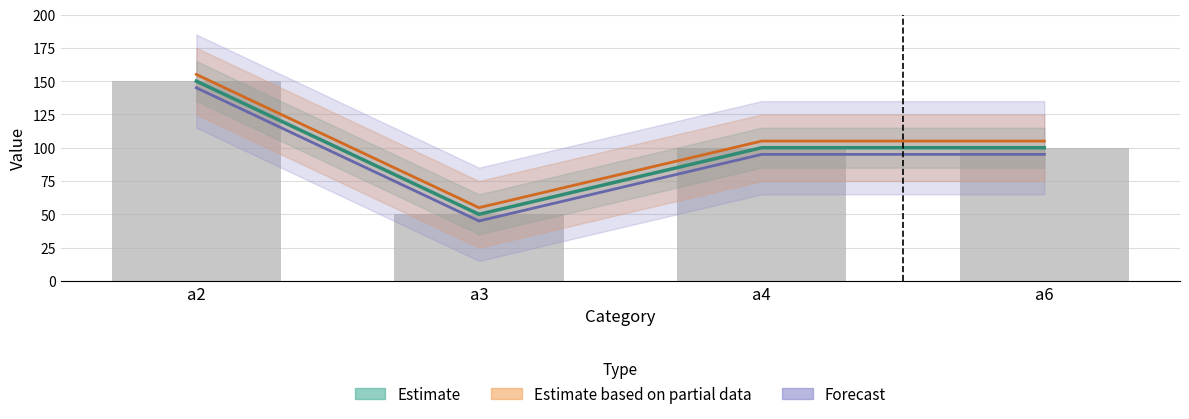

List the labels in order of value, smallest first.

a3, a4, a6, a2